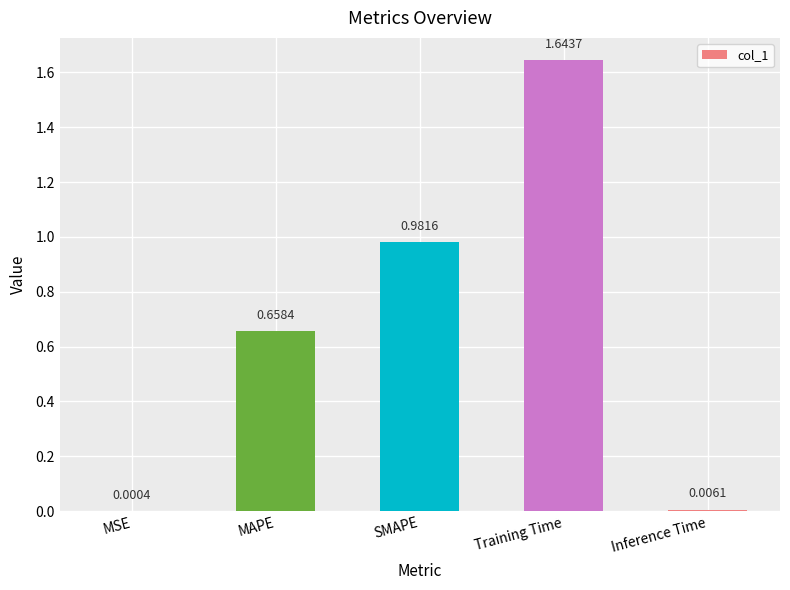

What is the difference between the values at MAPE and SMAPE?

0.3